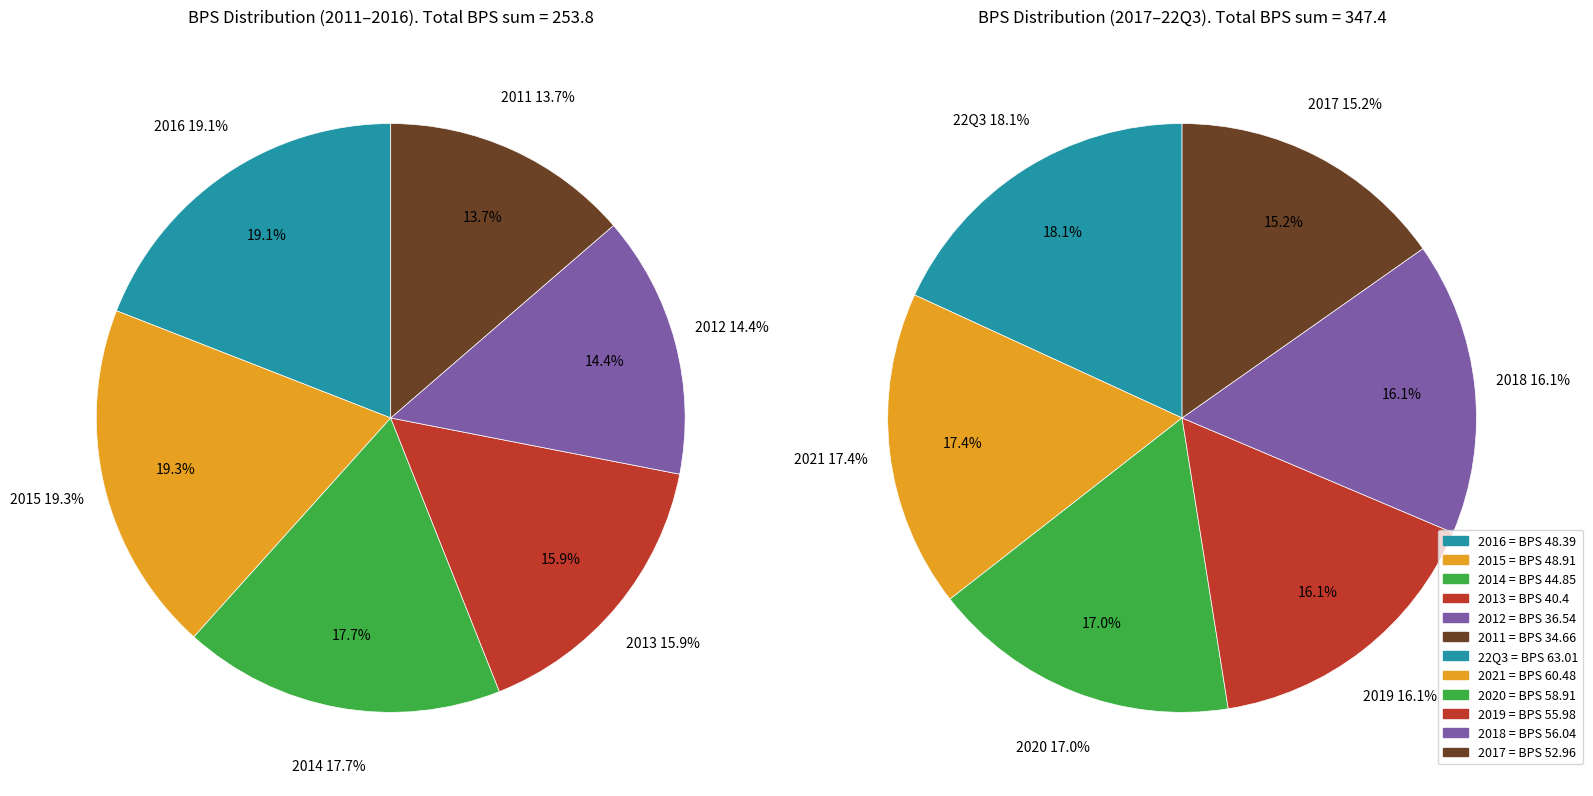

Rank the categories by value from lowest to highest.

2011, 2012, 2013, 2014, 2016, 2015, 2017, 2019, 2018, 2020, 2021, 22Q3